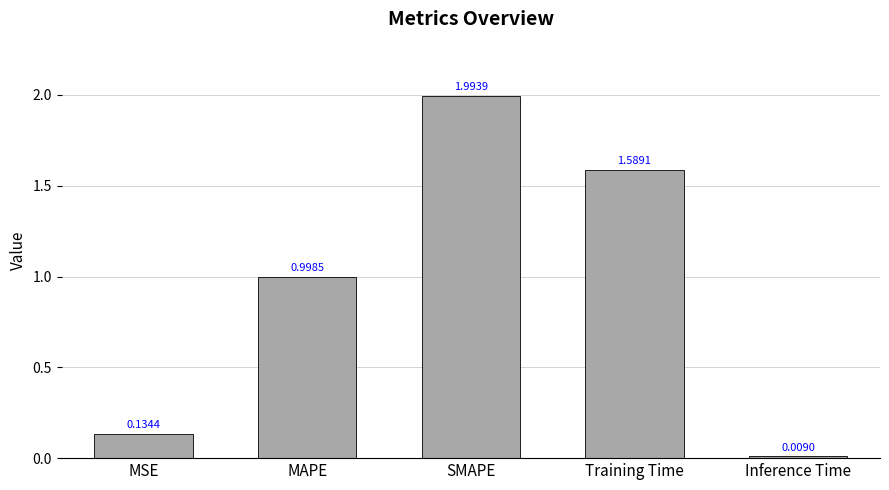

List the labels in order of value, smallest first.

Inference Time, MSE, MAPE, Training Time, SMAPE